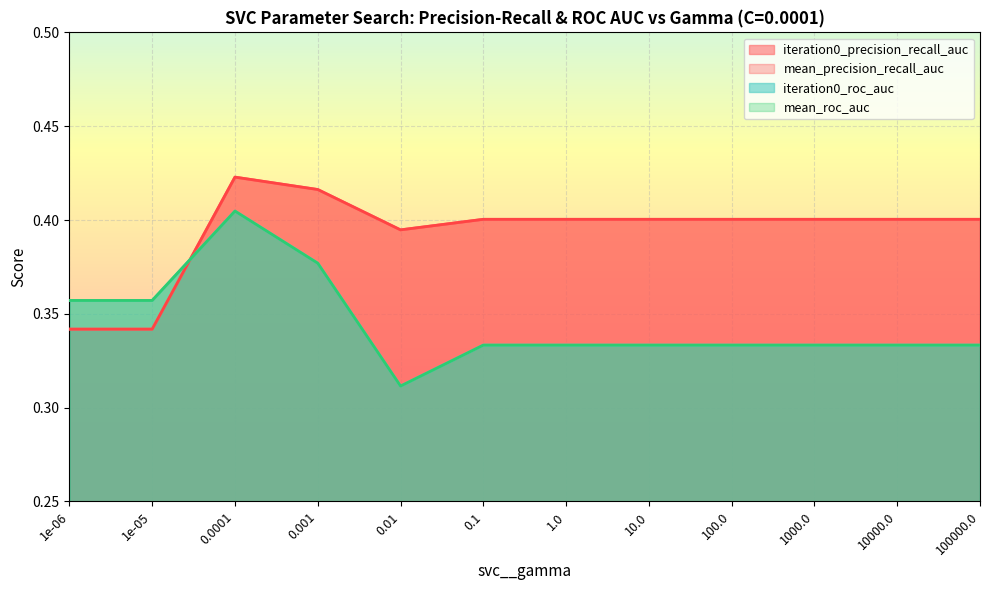

Which series has the largest total across all categories?

iteration0_precision_recall_auc